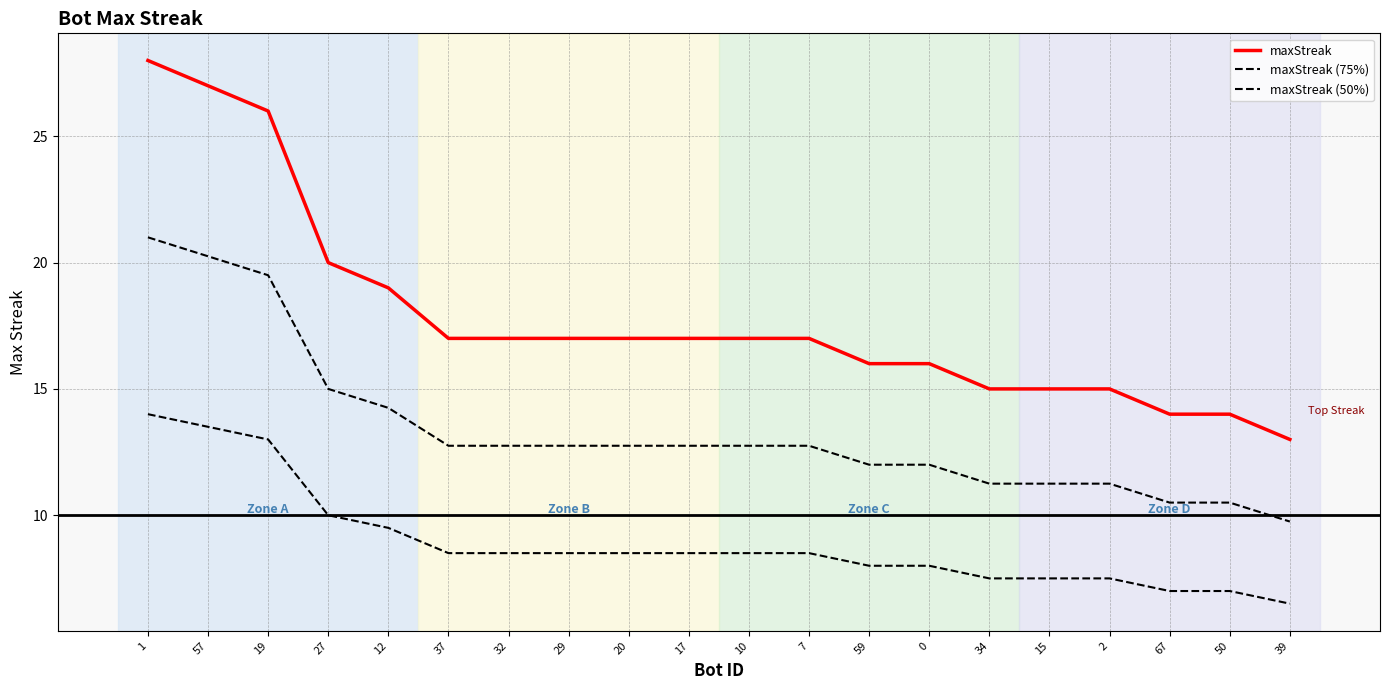

At how many categories does at least one series exceed 26?

2